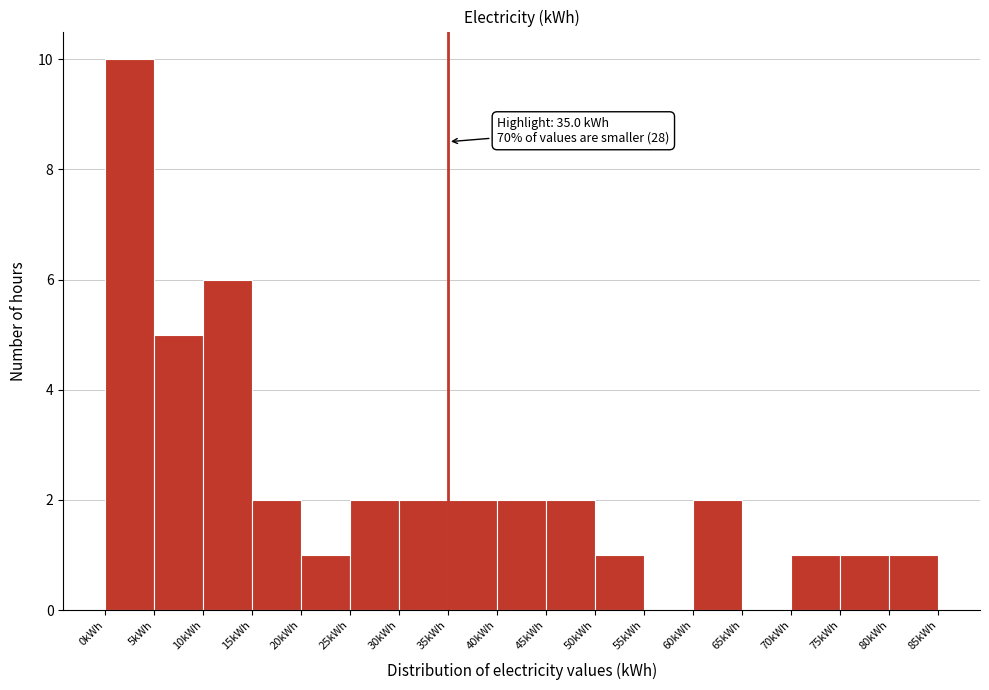

Which range on the x-axis has the tallest bar?

0 to 5